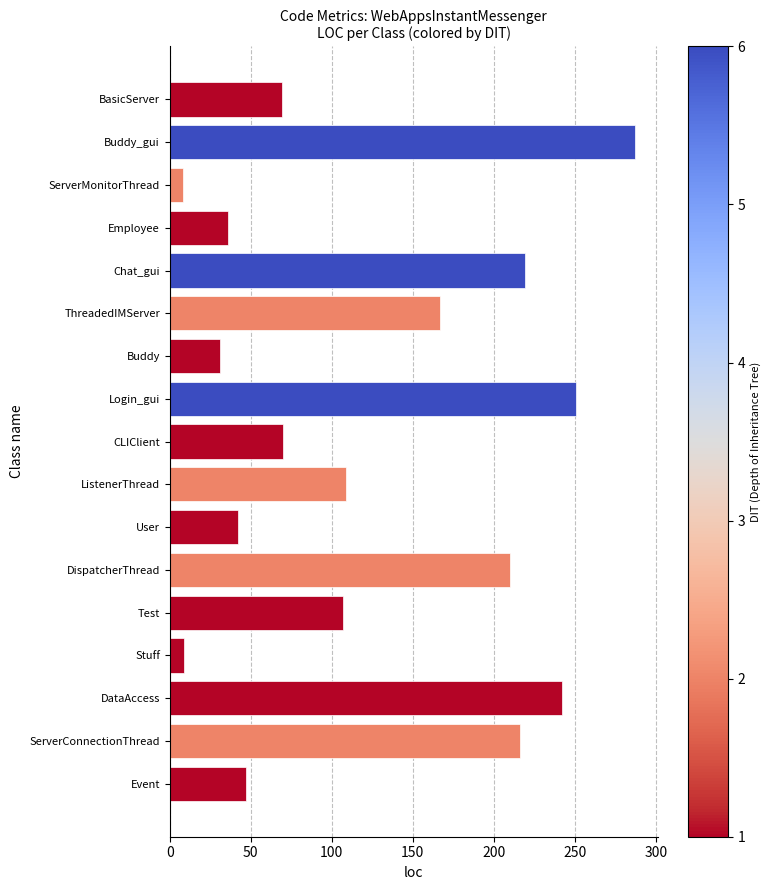

The value at Buddy_gui is 84. True or false?

False